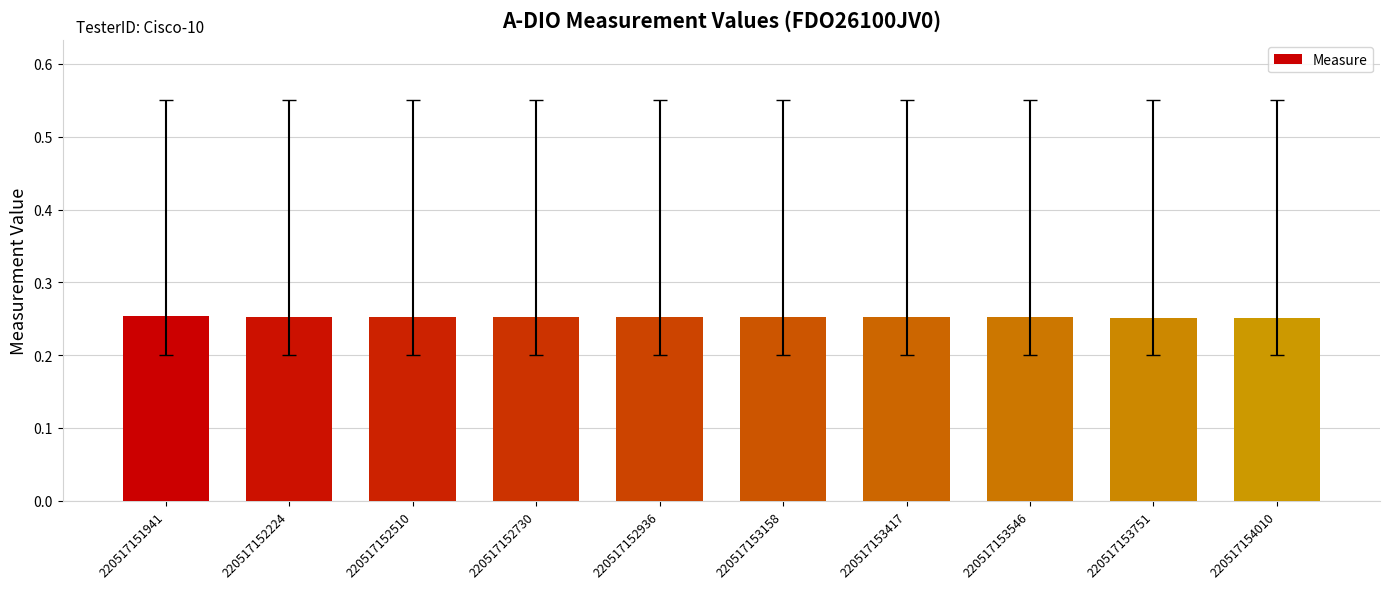

Are the bars grouped side by side (vs. stacked)?

No